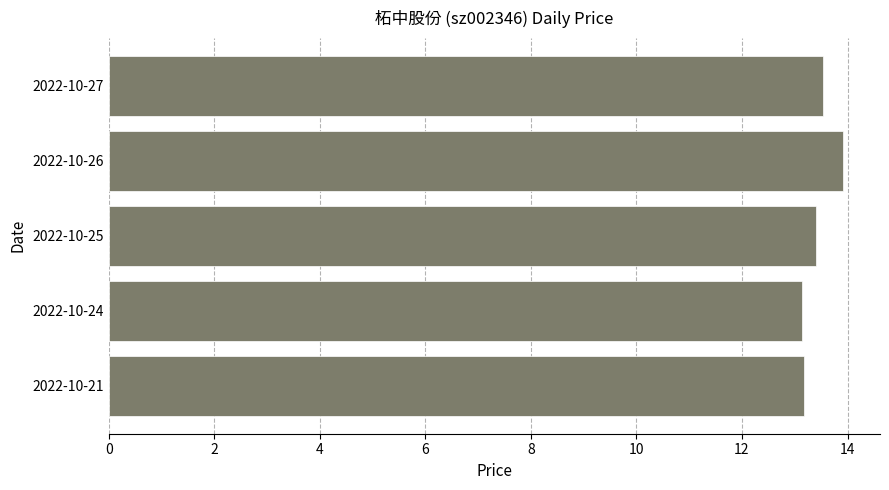

Which has a higher value, 2022-10-26 or 2022-10-25?

2022-10-26